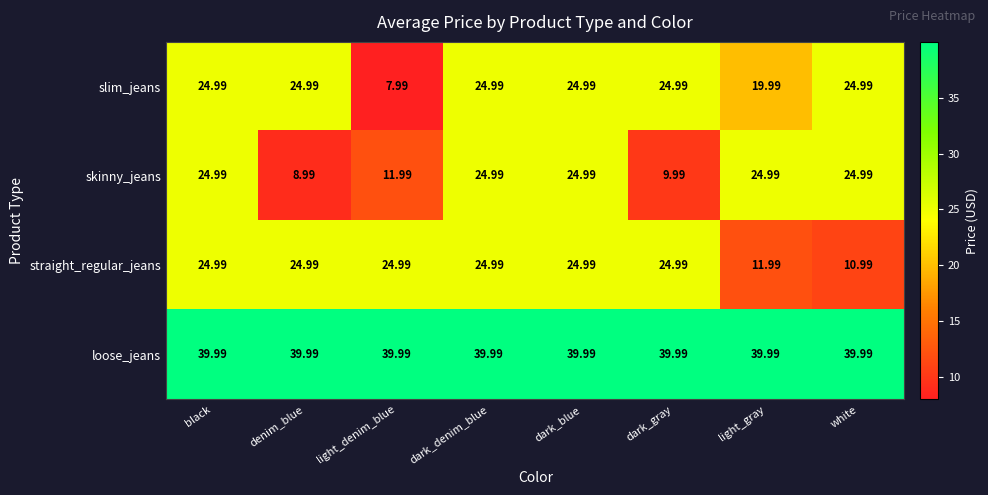

At how many categories does at least one series exceed 14?

8